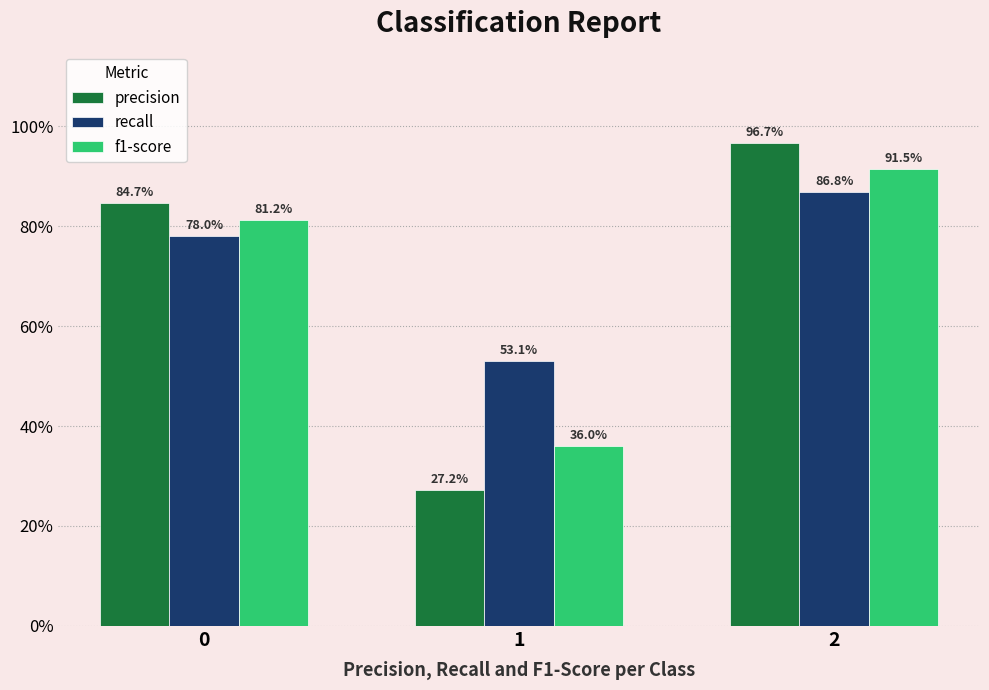

Does the chart contain stacked bars?

No